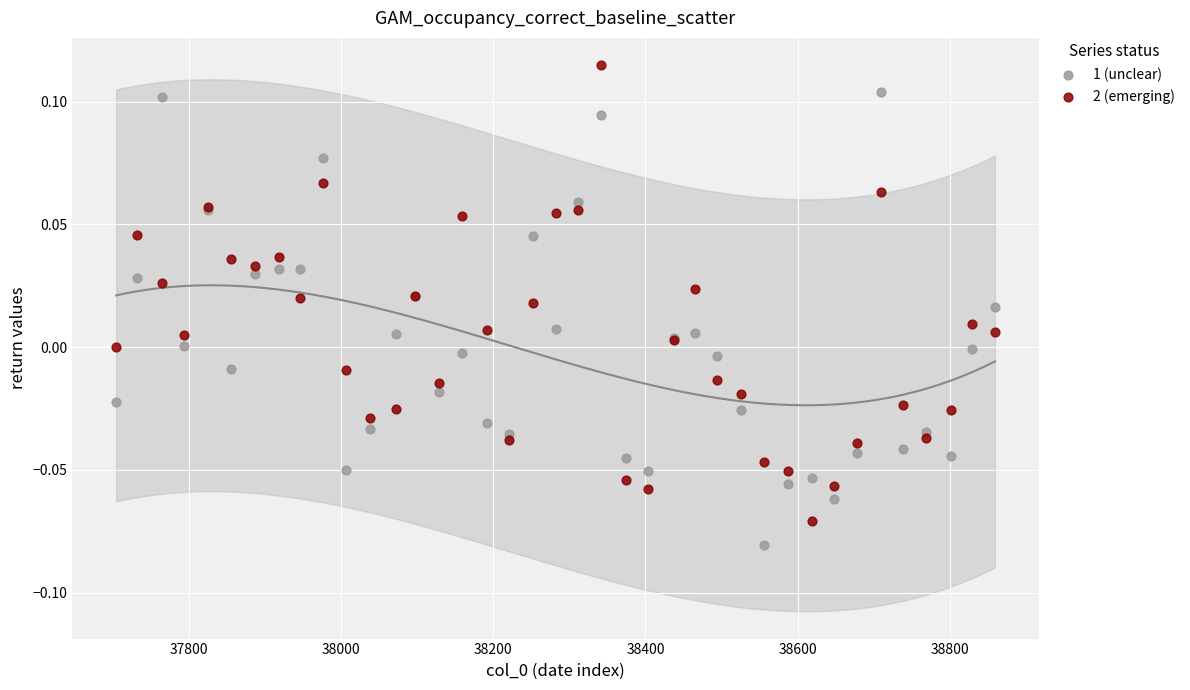

Which series reaches the minimum Y coordinate?

1 (unclear)